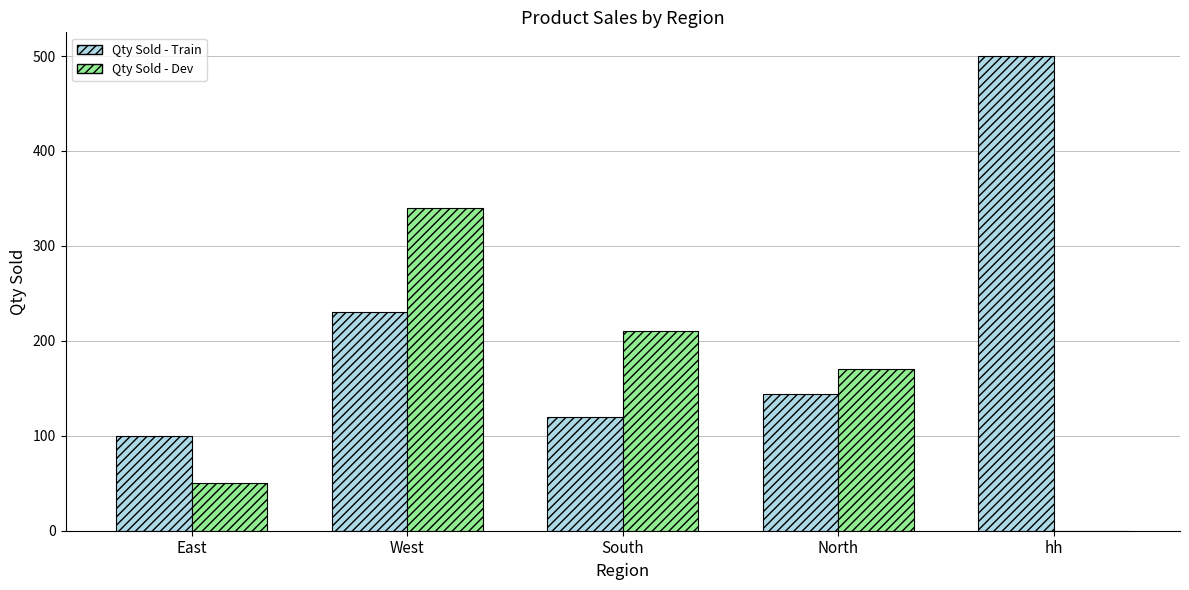

Reading right to left, what are all the values shown in this chart?

Qty Sold - Train: 500	144	120	230	100
Qty Sold - Dev: 0	170	210	340	50